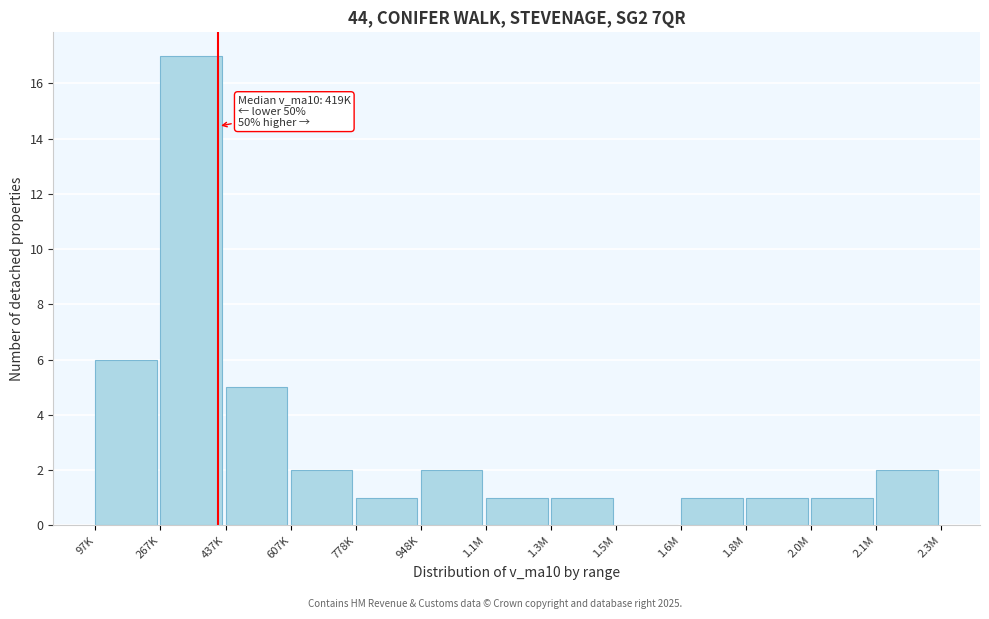

Reading left to right, what are all the values shown in this chart?

97K=6	267K=17	437K=5	607K=2	778K=1	948K=2	1.1M=1	1.3M=1	1.5M=0	1.6M=1	1.8M=1	2.0M=1	2.1M=2